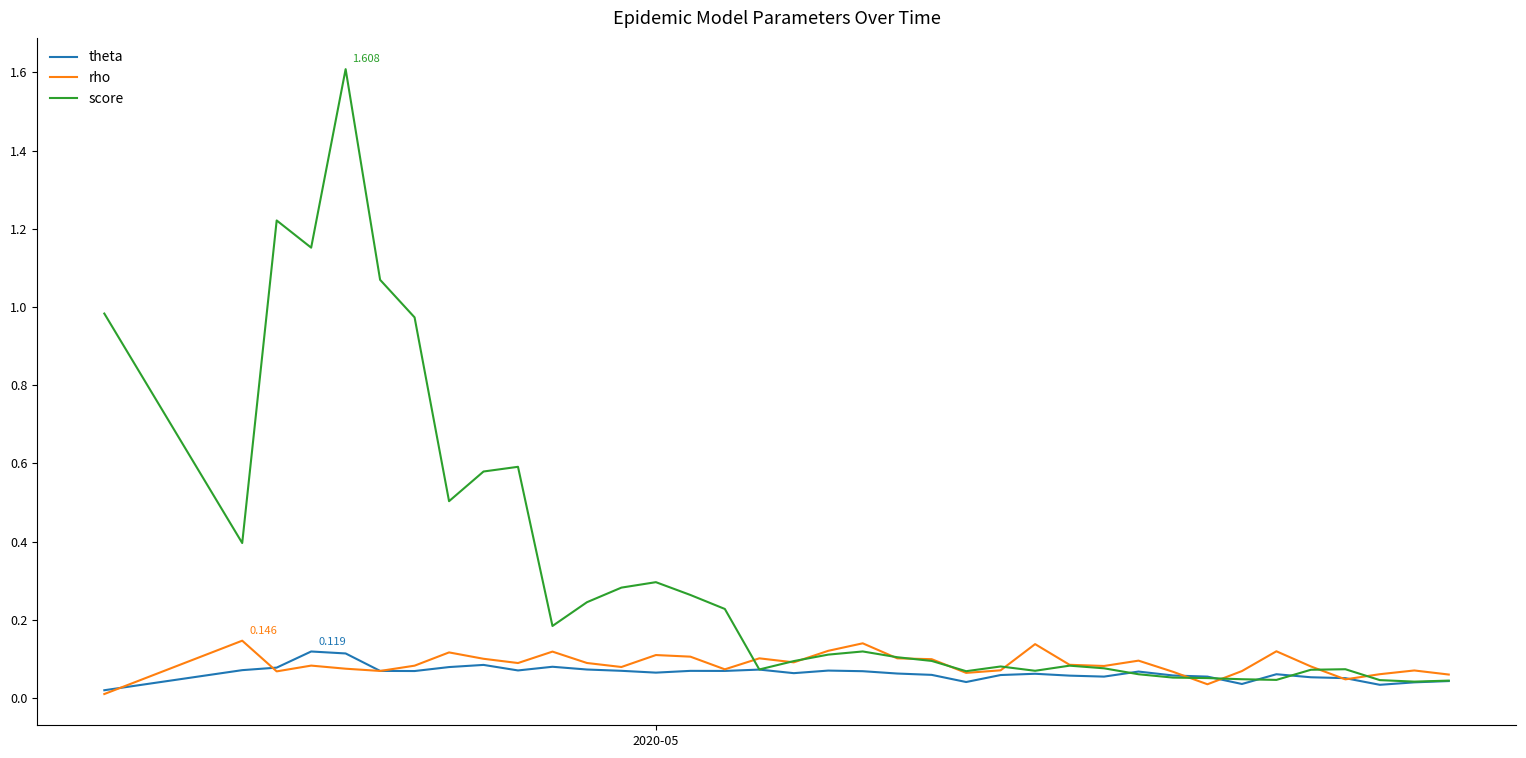

Which series has the widest spread of values?

score